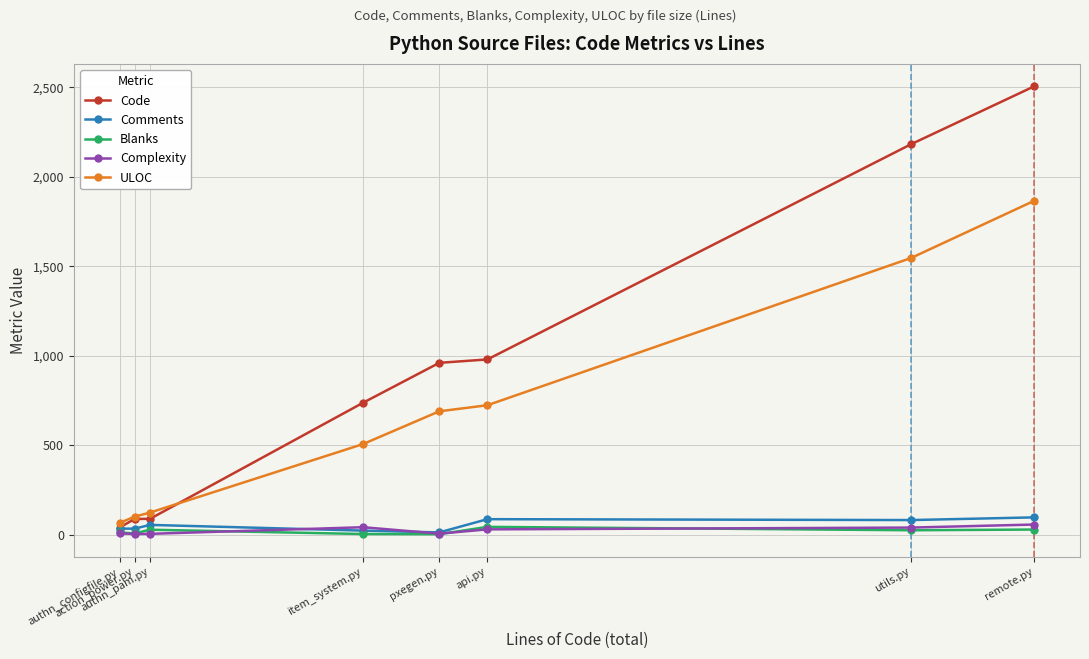

What is the label of the 1st point from the left?

authn_configfile.py